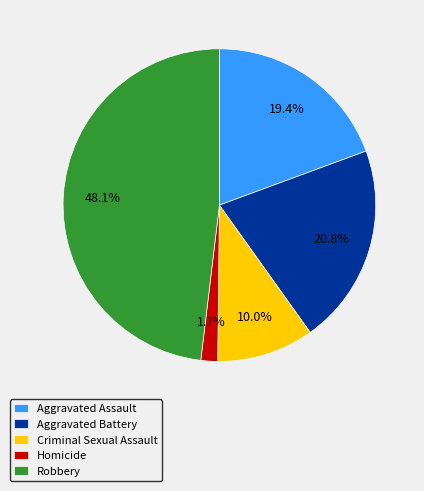

Is it true that Criminal Sexual Assault is 21% of the pie?

False